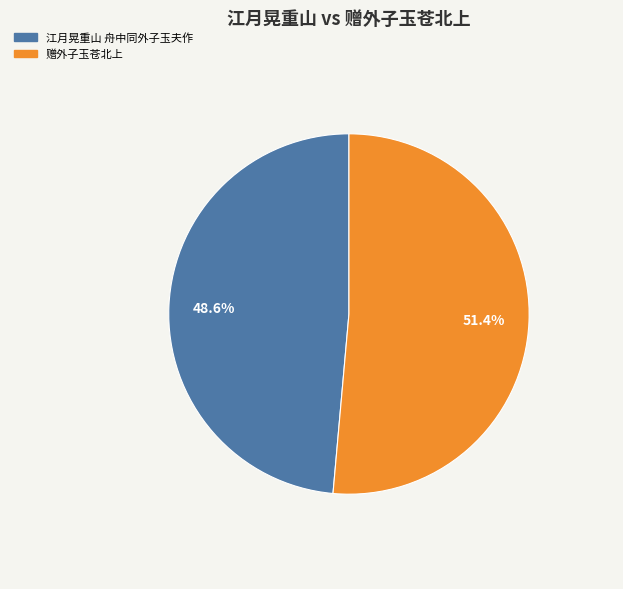

The 赠外子玉苍北上 slice represents 51% of the pie. True or false?

True